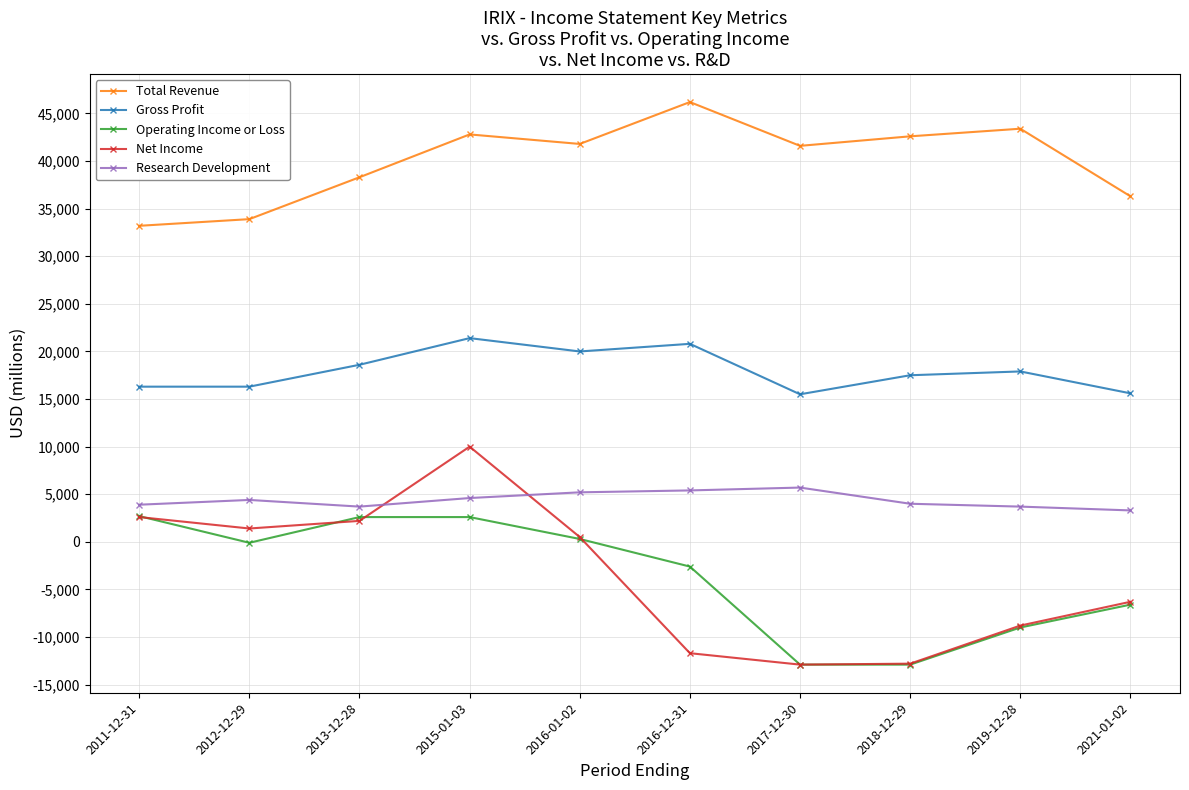

Read the Research Development value at 2012-12-29, to the nearest 50.

4400